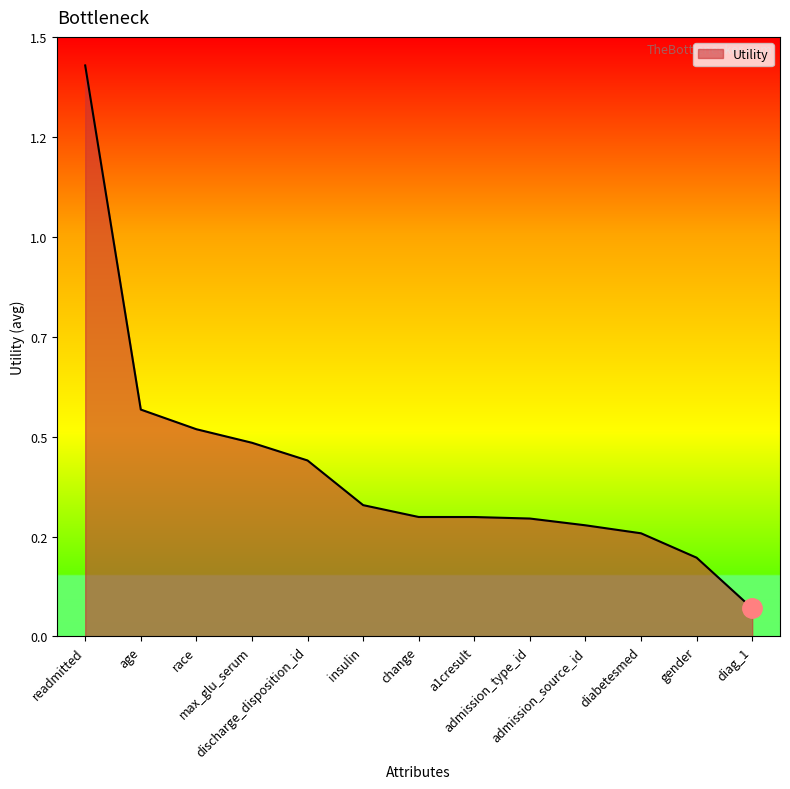

Reading left to right, transcribe all the data shown in this chart.

1.4	0.6	0.5	0.5	0.4	0.3	0.3	0.3	0.3	0.3	0.3	0.2	0.1